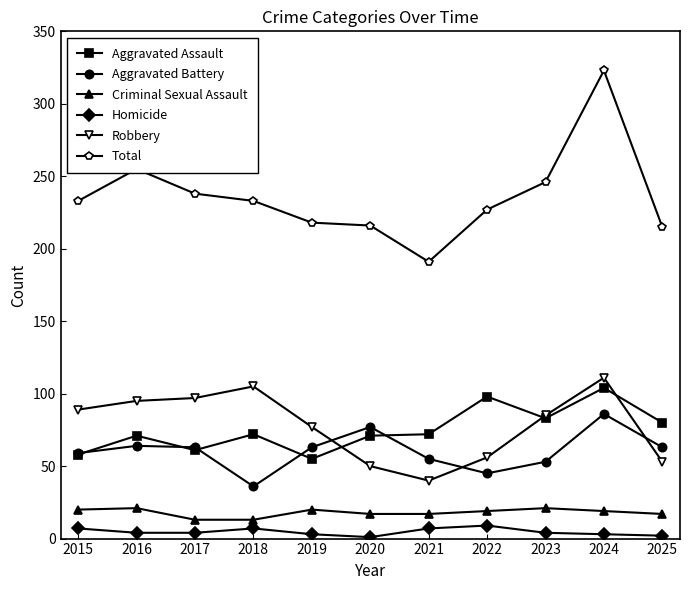

Count the number of categories in the chart.

11